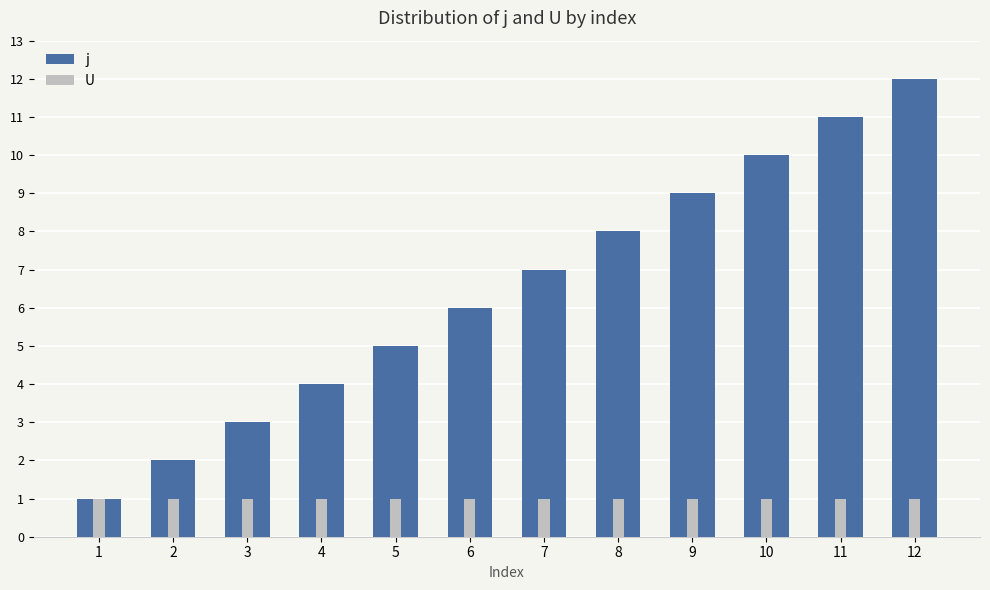

What is the difference between the second highest and minimum values in the j series?

10